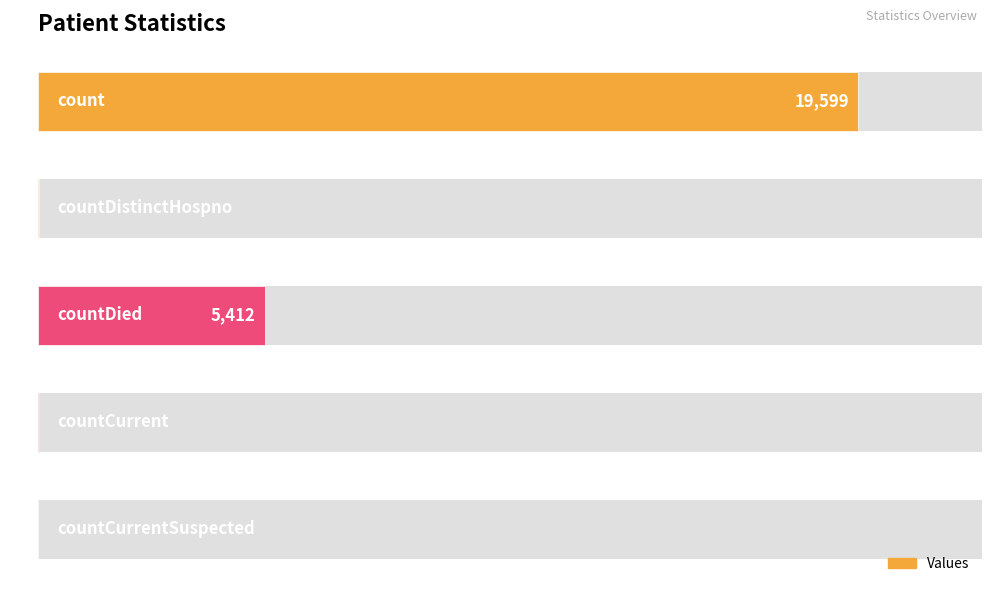

Are the bars horizontal?

Yes